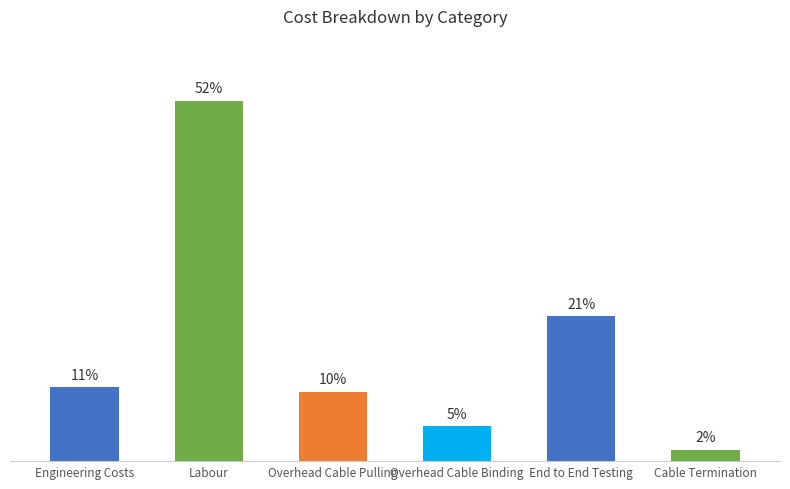

What is the label of the 5th bar from the left?

End to End Testing